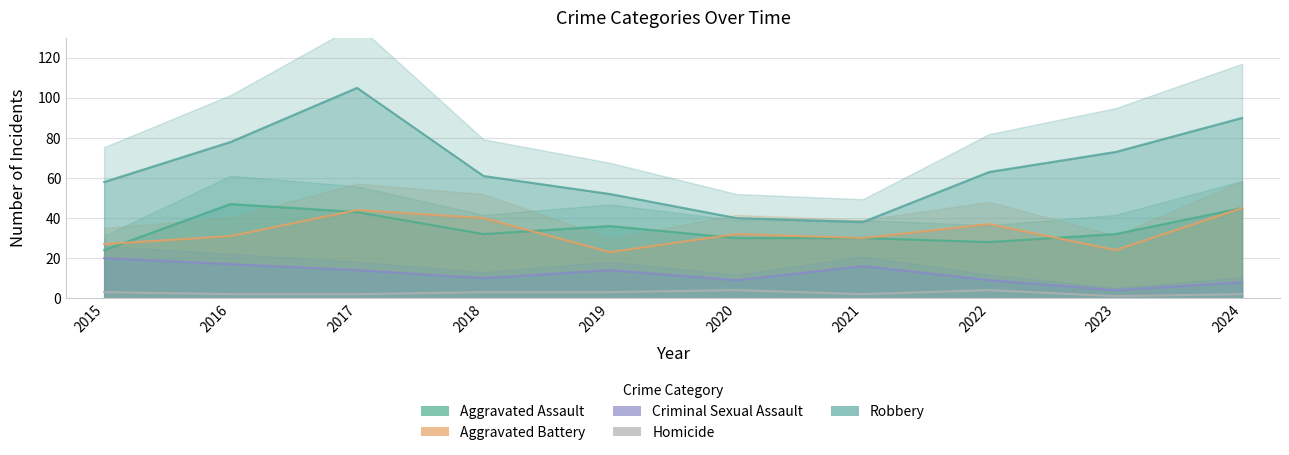

What are all the series names shown in the legend?

Aggravated Assault, Aggravated Battery, Criminal Sexual Assault, Homicide, Robbery